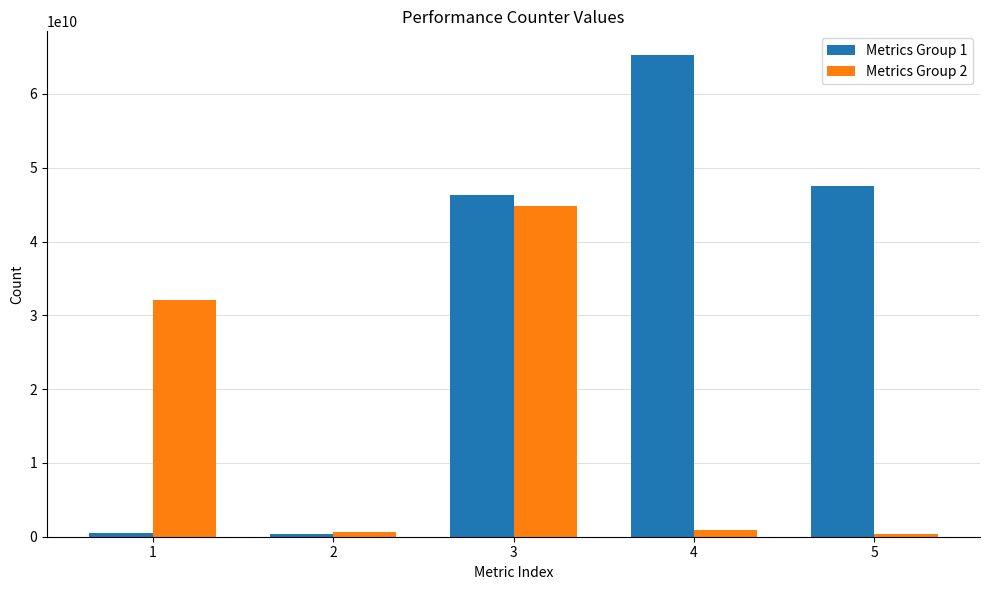

How many groups of bars are there?

5